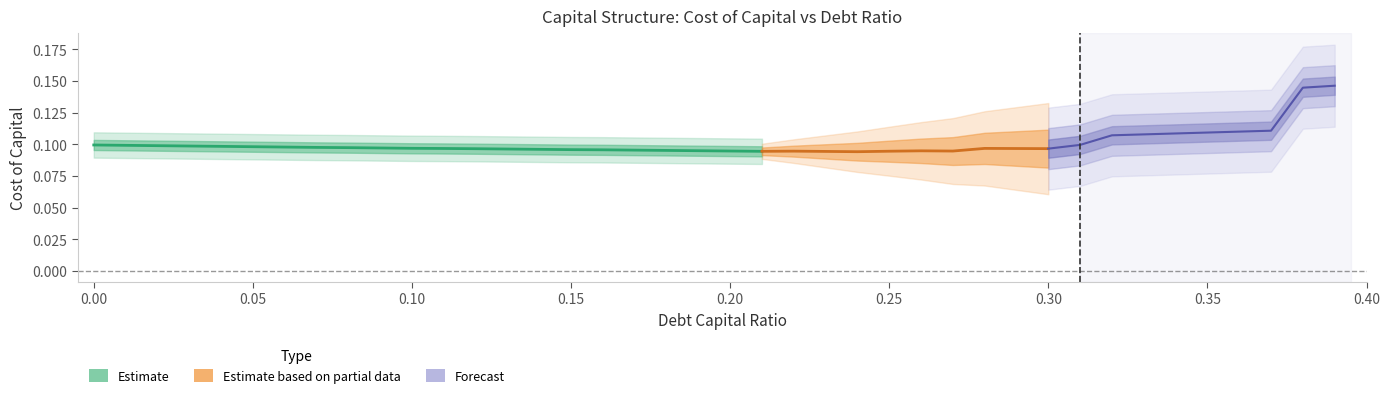

Reading left to right, extract all data points from this chart.

debt_capital: 0.0	0.0	0.0	0.0	0.0	0.1	0.1	0.1	0.1	0.1	0.1	0.1	0.1	0.1	0.1	0.1	0.2	0.2	0.2	0.2	0.2	0.2	0.2	0.2	0.2	0.2	0.3	0.3	0.3	0.3	0.3	0.3	0.3	0.3	0.3	0.3	0.4	0.4	0.4	0.4
cost_capital: 0.1	0.1	0.1	0.1	0.1	0.1	0.1	0.1	0.1	0.1	0.1	0.1	0.1	0.1	0.1	0.1	0.1	0.1	0.1	0.1	0.1	0.1	0.1	0.1	0.1	0.1	0.1	0.1	0.1	0.1	0.1	0.1	0.1	0.1	0.1	0.1	0.1	0.1	0.1	0.1
debt_equity: 0.0	0.0	0.0	0.0	0.0	0.1	0.1	0.1	0.1	0.1	0.1	0.1	0.1	0.1	0.2	0.2	0.2	0.2	0.2	0.2	0.2	0.3	0.3	0.3	0.3	0.3	0.4	0.4	0.4	0.4	0.4	0.4	0.5	0.5	0.5	0.5	0.6	0.6	0.6	0.6